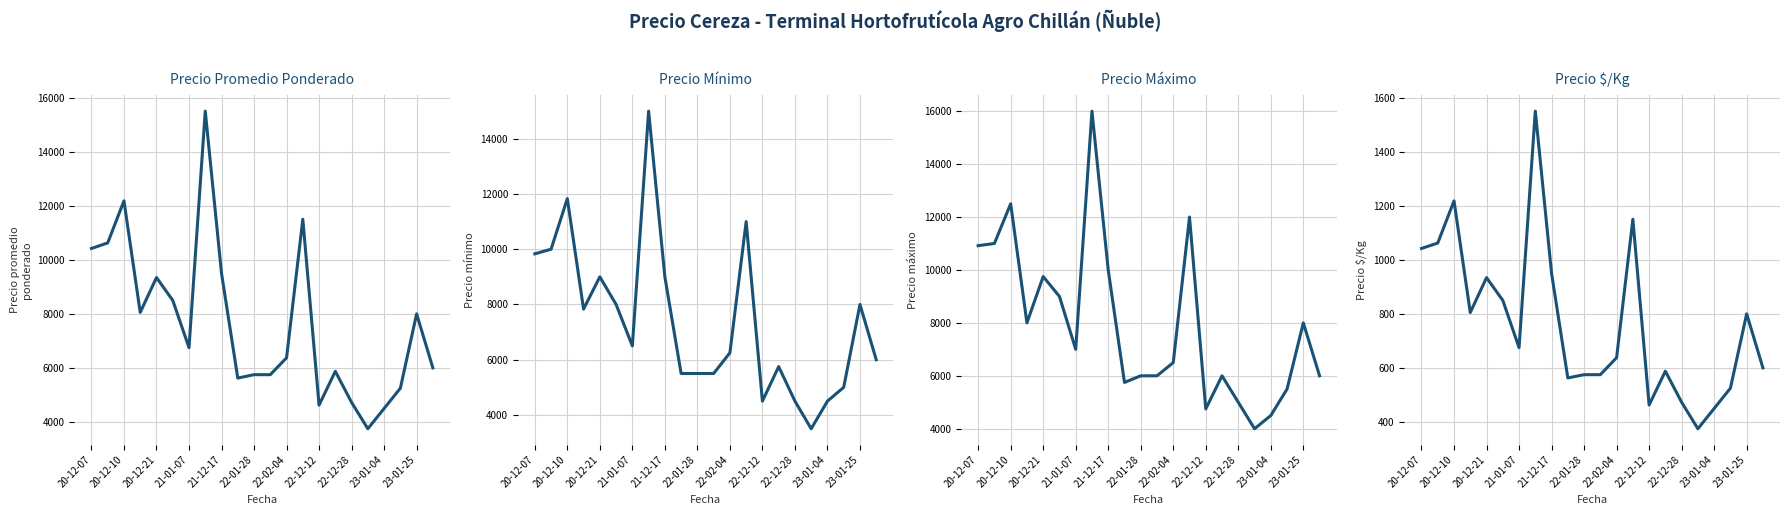

What is the smallest value displayed?

375